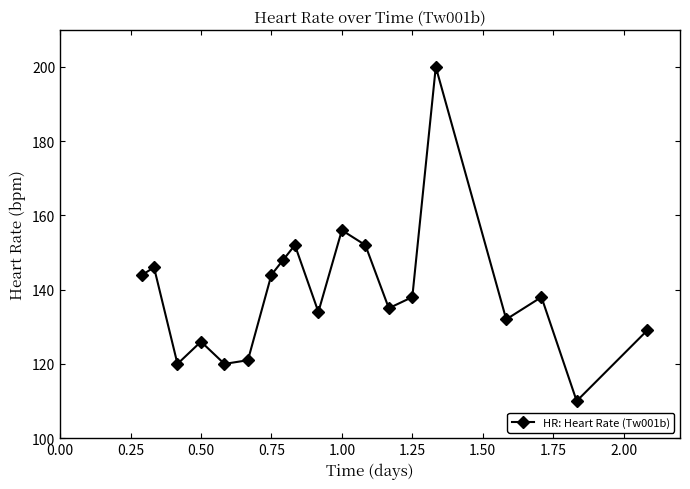

How many points are lower than both their immediate neighbors (excluding endpoints)?

6